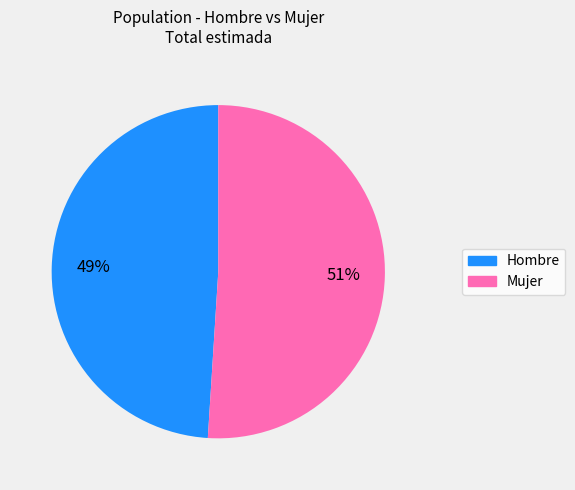

Approximately how many times larger is the value at Hombre compared to Mujer?

1.0